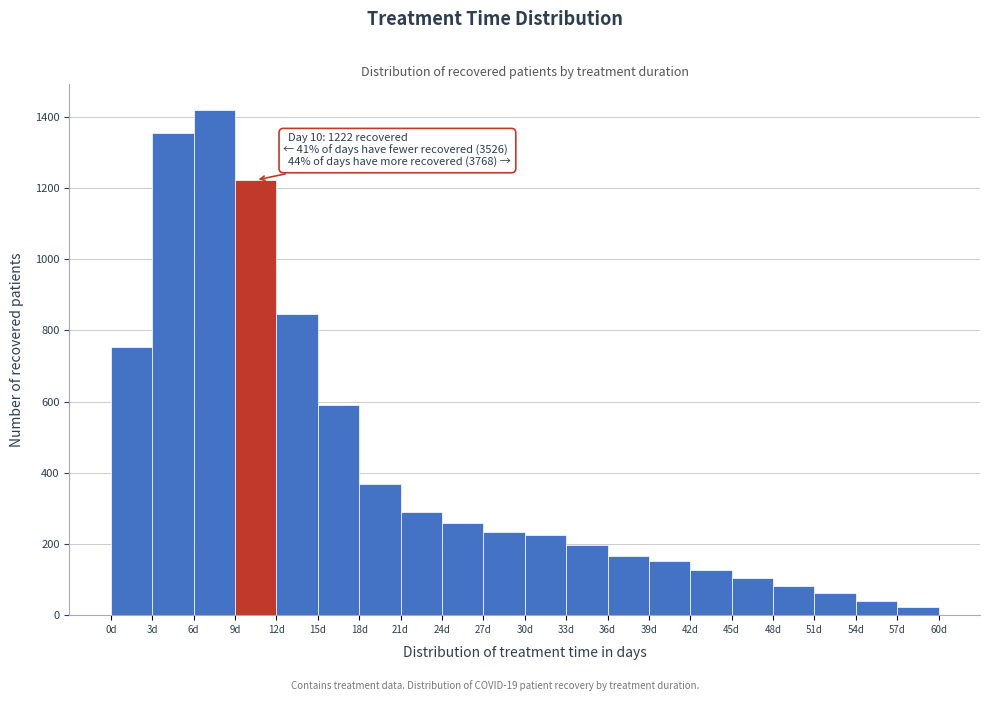

Which range on the x-axis has the tallest bar?

6 to 9